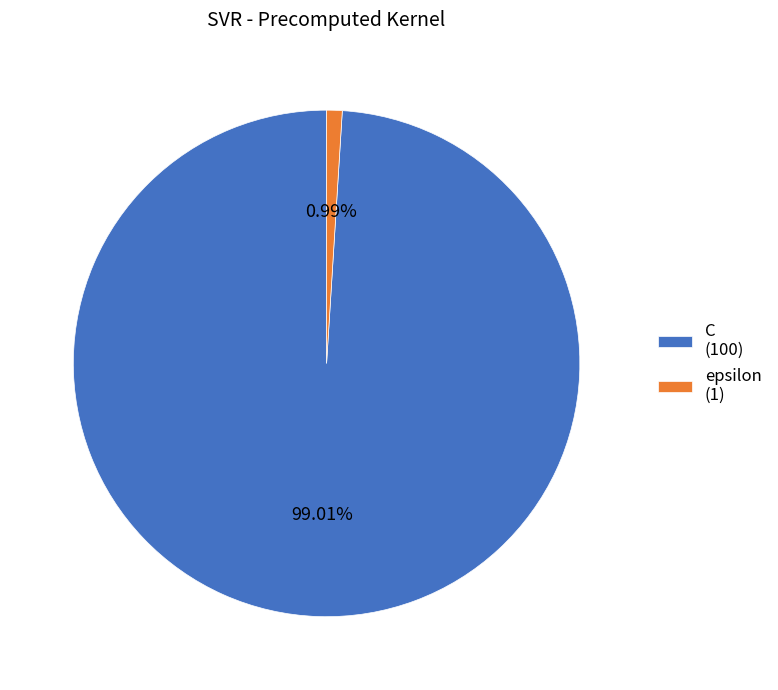

Is it true that C is 89% of the pie?

False